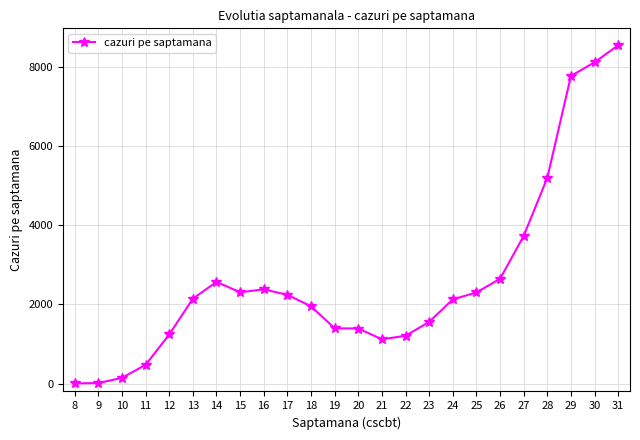

What is the sum of all values?

62488